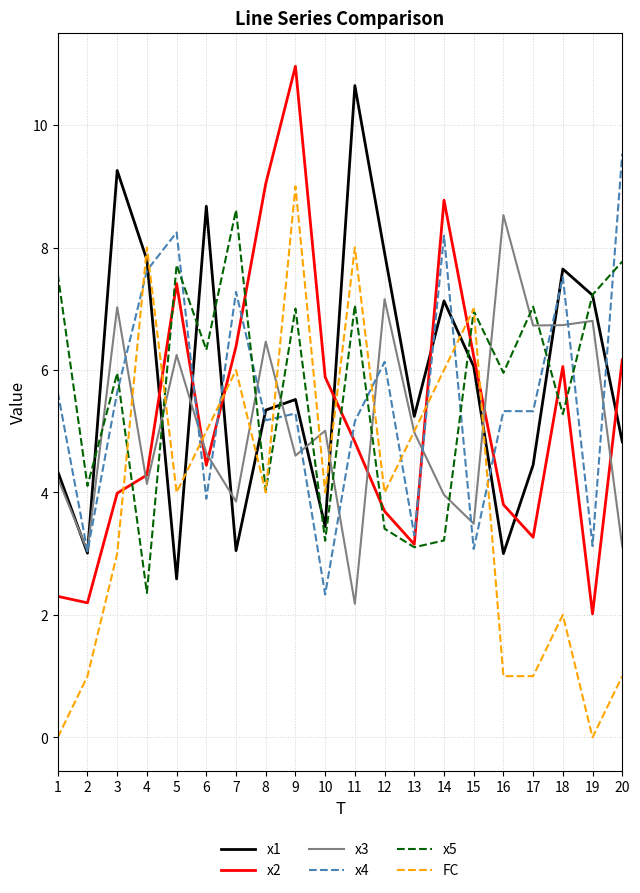

What is the difference between the FC values at 13 and 8?

1.0